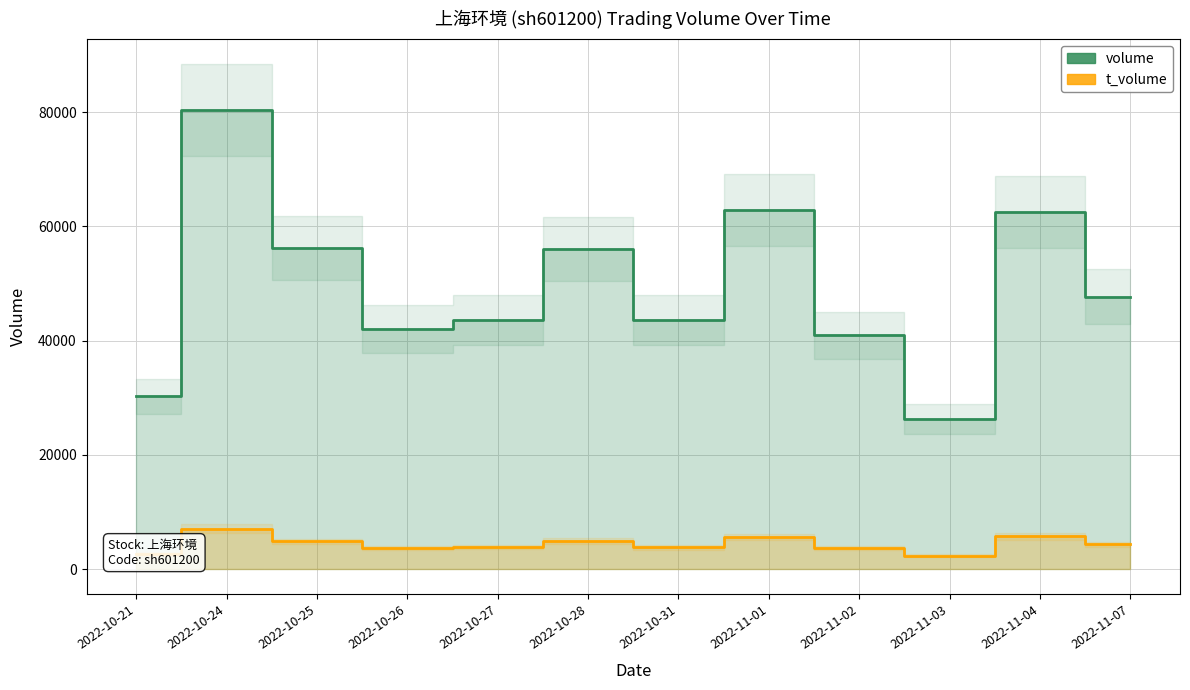

The t_volume series shows 3854 at 2022-10-27. True or false?

True